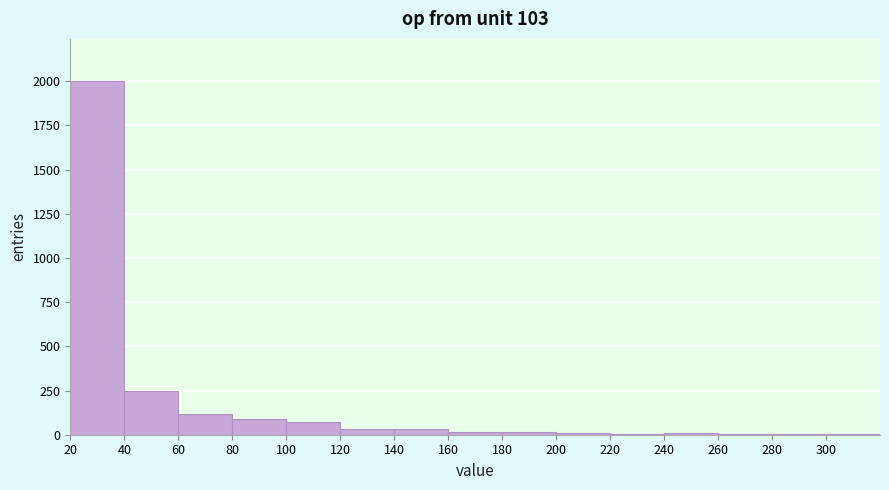

How tall is the bar that spans 20 to 40 on the x-axis? Neither the bar edges nor the heights are printed on the chart, so give them approximately, as read against the axes.

2000